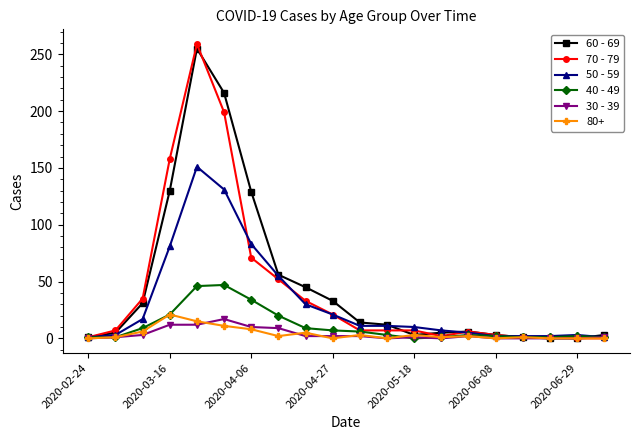

What is the value of the 70 - 79 point at the 4th from the left?

158